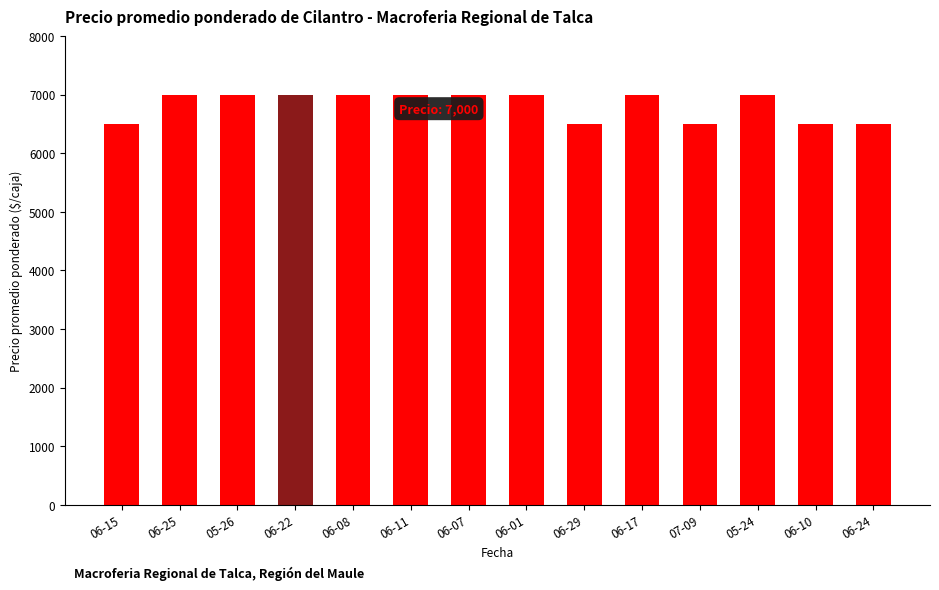

What is the smallest value displayed?

6500